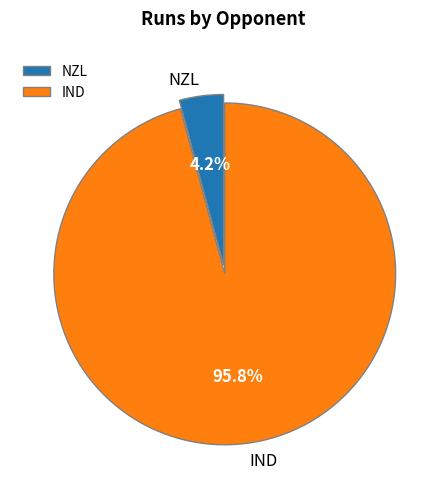

Rank the categories by value from highest to lowest.

IND, NZL